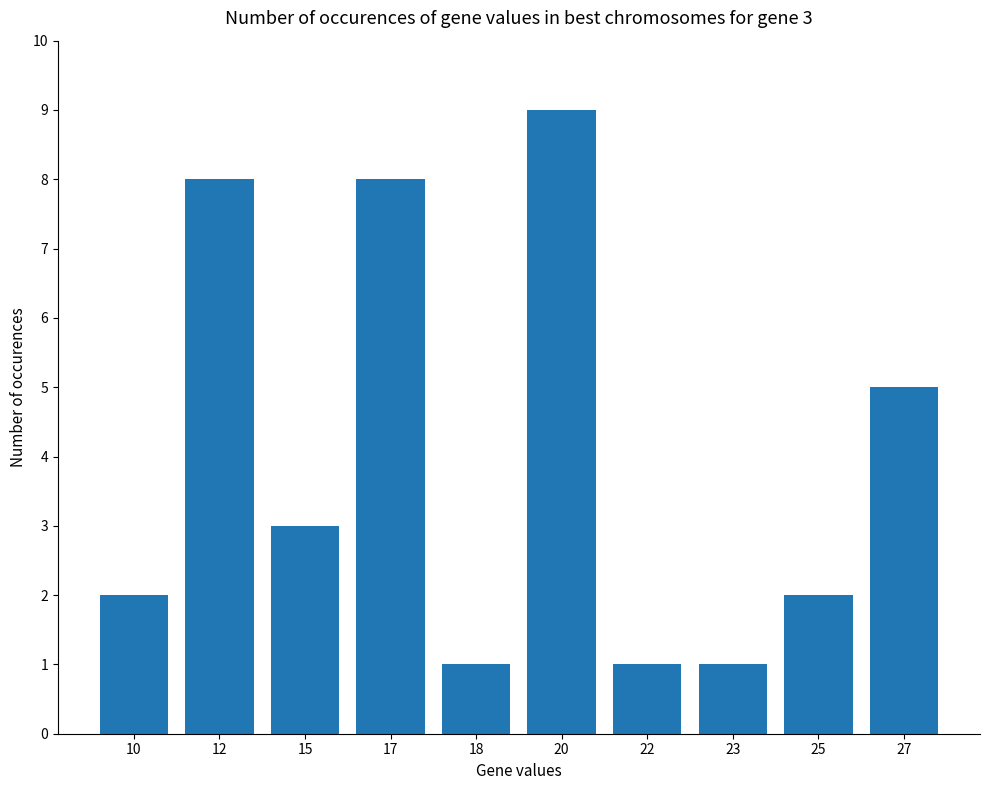

At which label does the data first exceed 3?

12